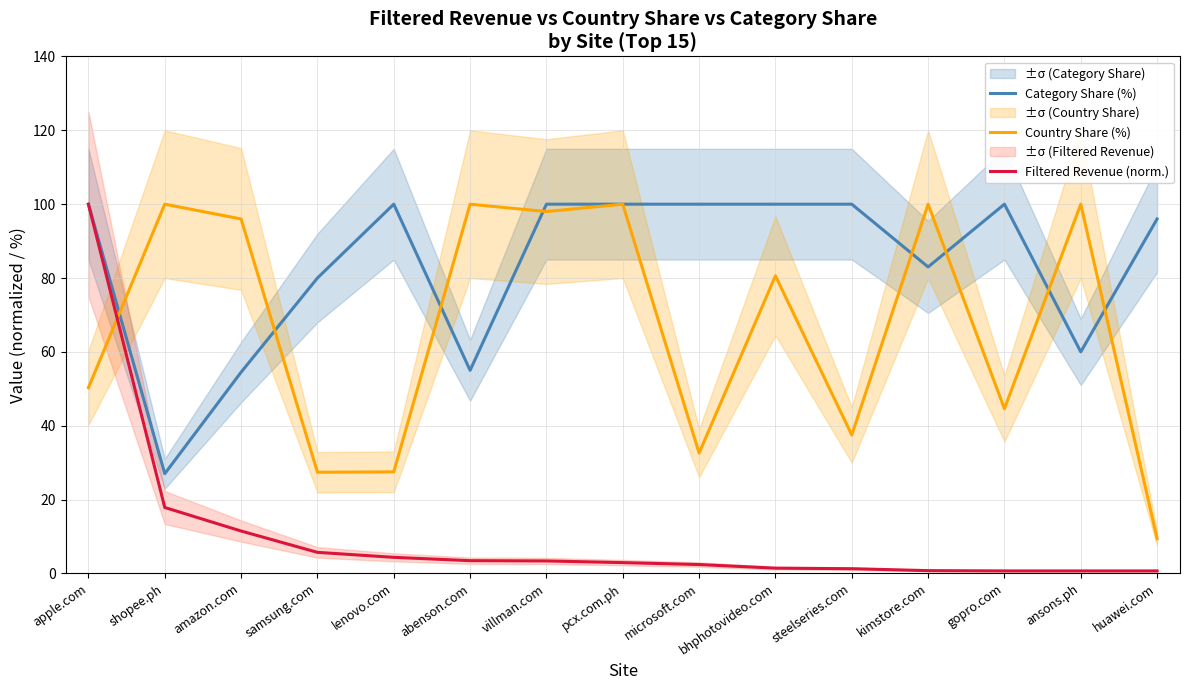

What is the sum of all Category Share (%) values?

1255.5